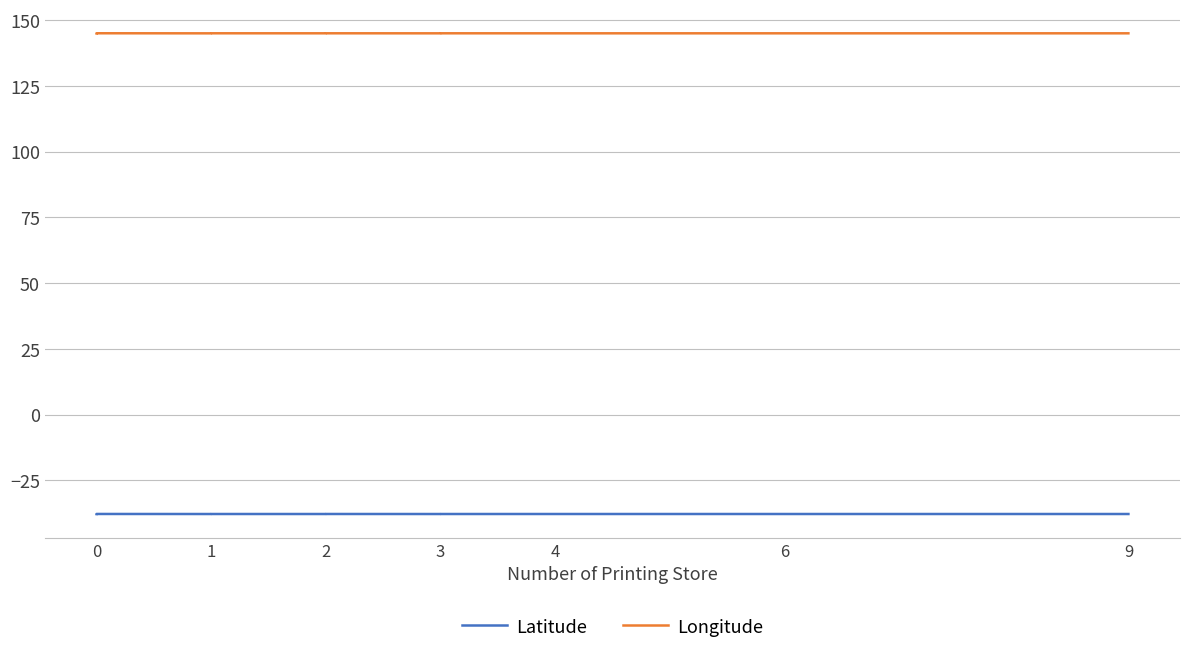

What is the value of the Longitude point at the 3rd from the left?

144.9